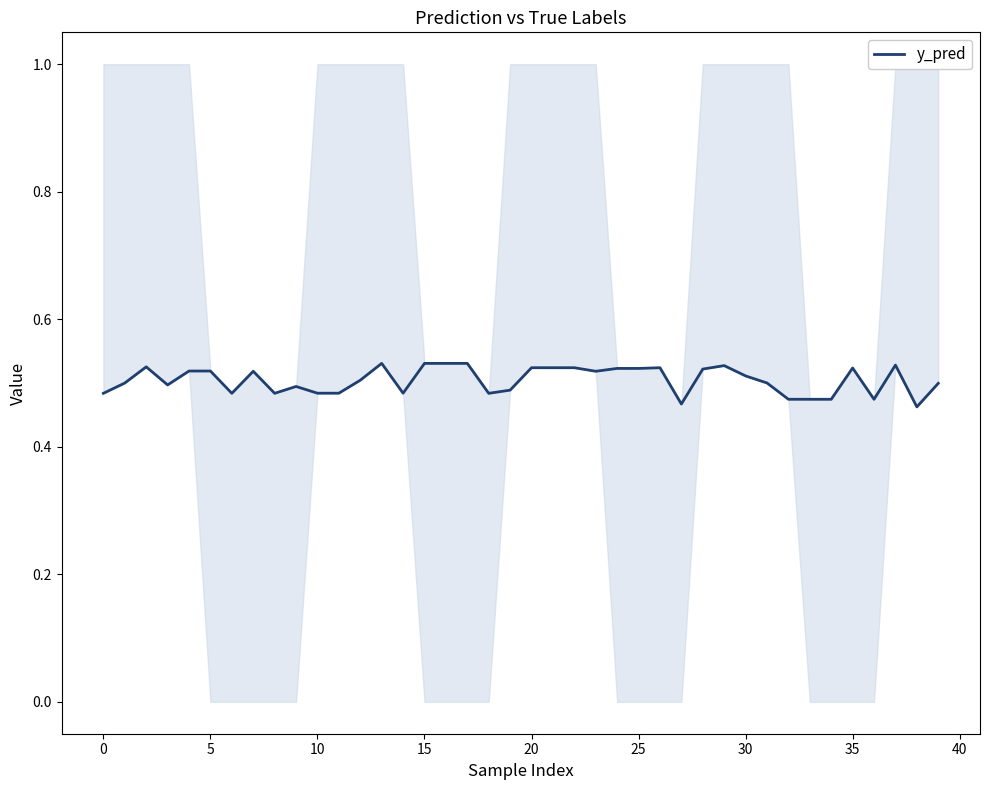

Which has a higher value, 15 or 37?

15